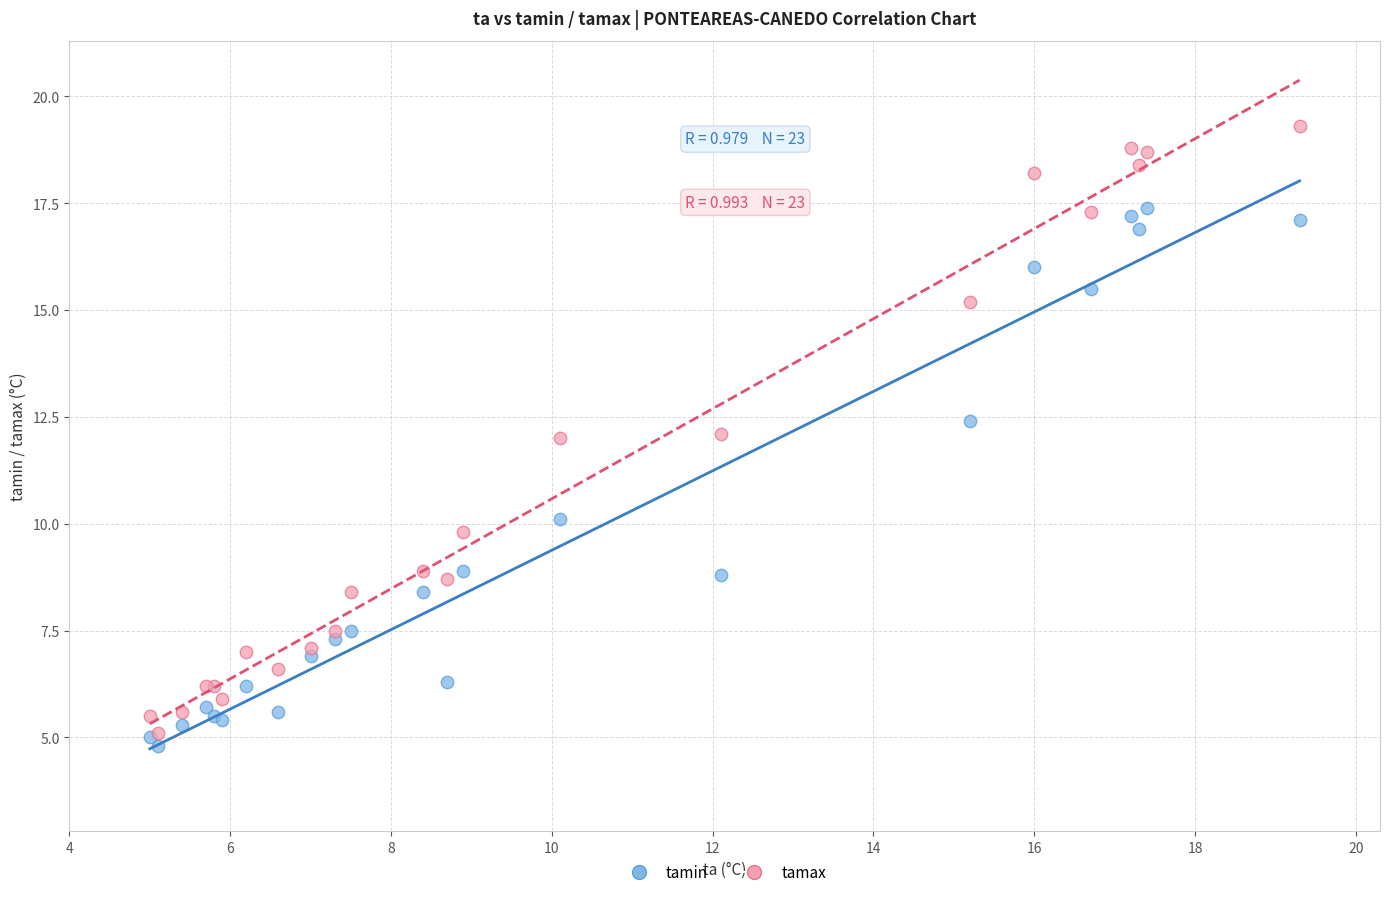

What are all the series names shown in the legend?

tamin, tamax